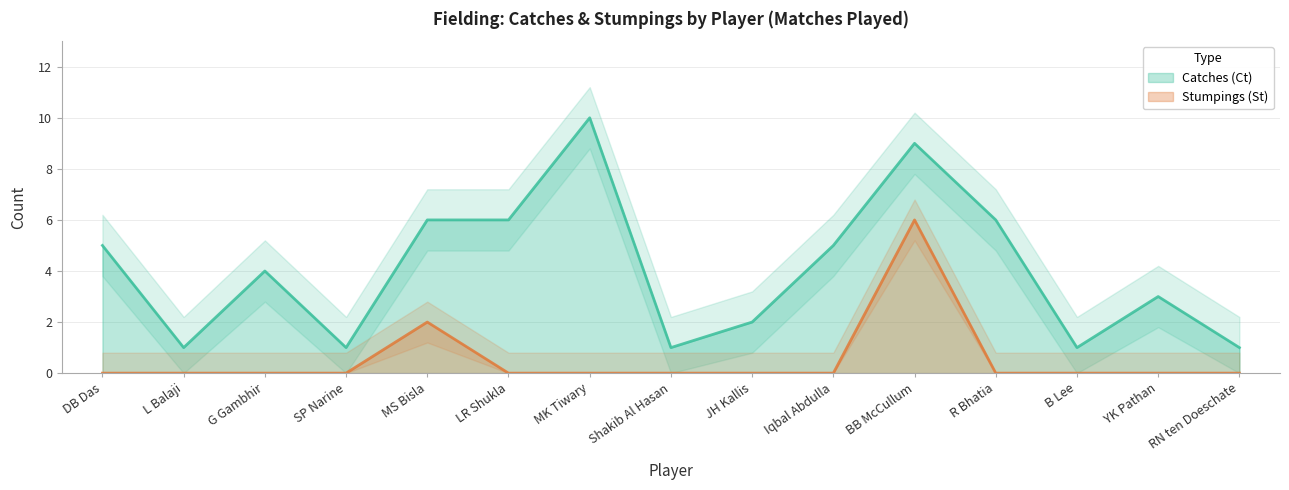

How many lines are shown in the chart?

2